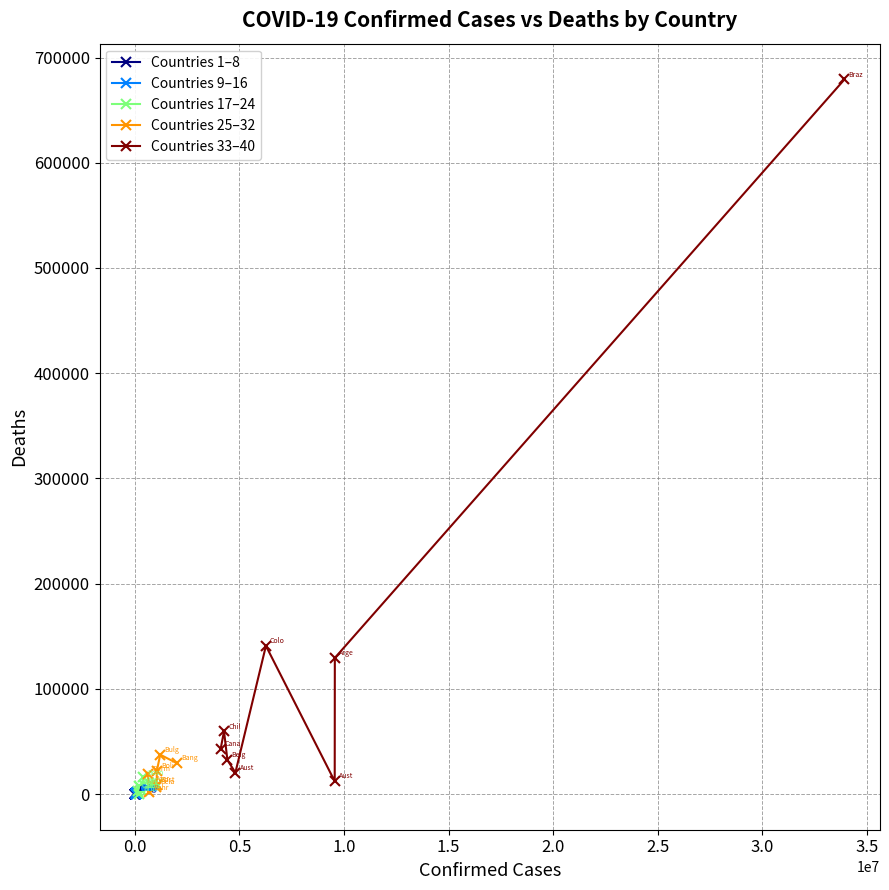

Rank the series by their maximum value, from lowest to highest.

Countries 1–8, Countries 9–16, Countries 17–24, Countries 25–32, Countries 33–40